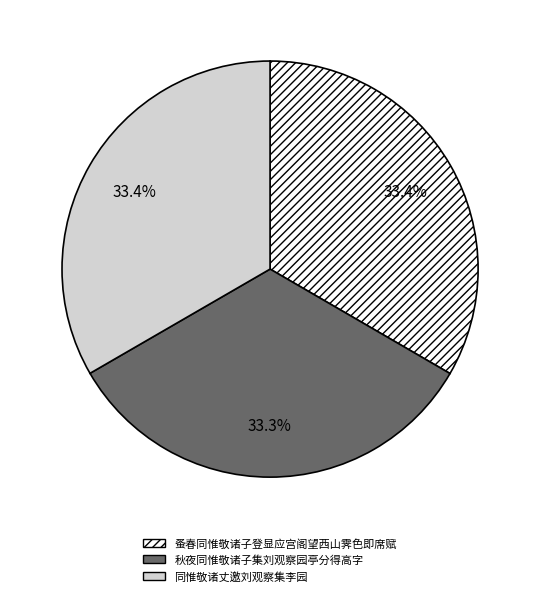

Do 蚤春同惟敬诸子登显应宫阁望西山霁色即席赋 and 秋夜同惟敬诸子集刘观察园亭分得高字 together represent more than half of the pie?

Yes